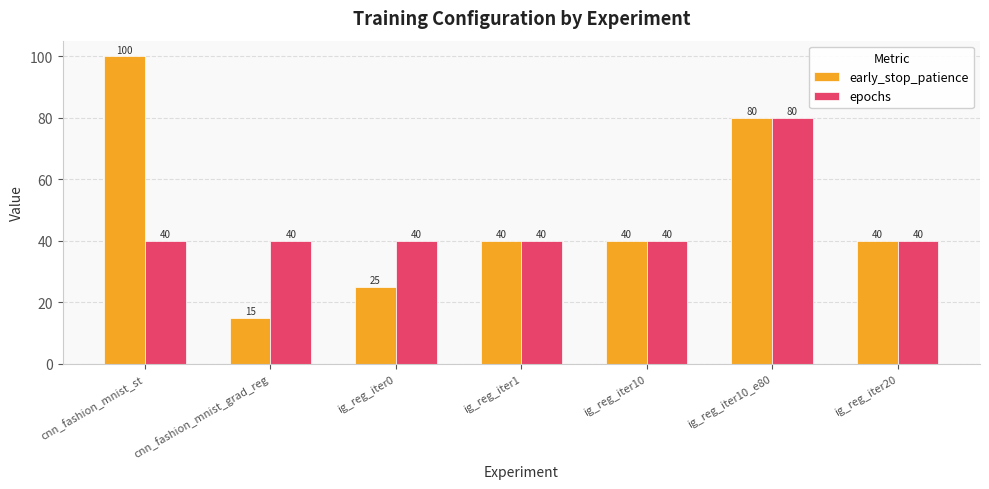

At which category is the sum across all series the highest?

ig_reg_iter10_e80